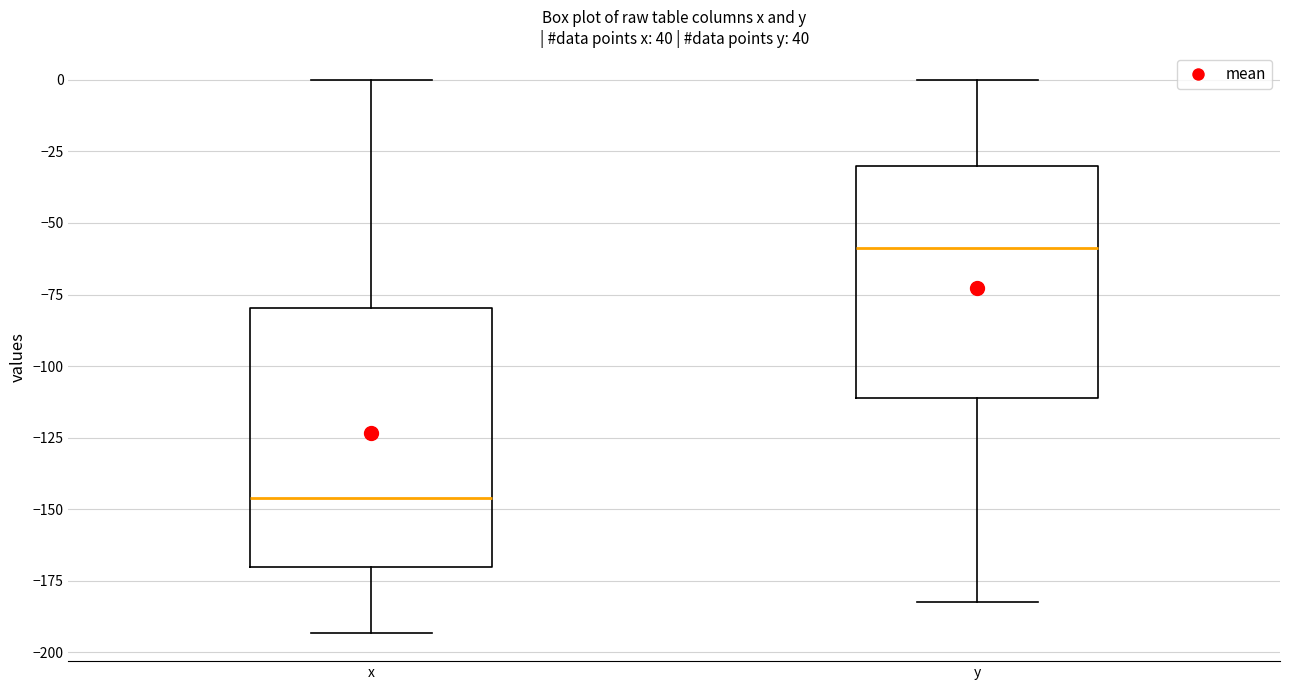

Which box is the tallest, from its lower edge to its upper edge?

x